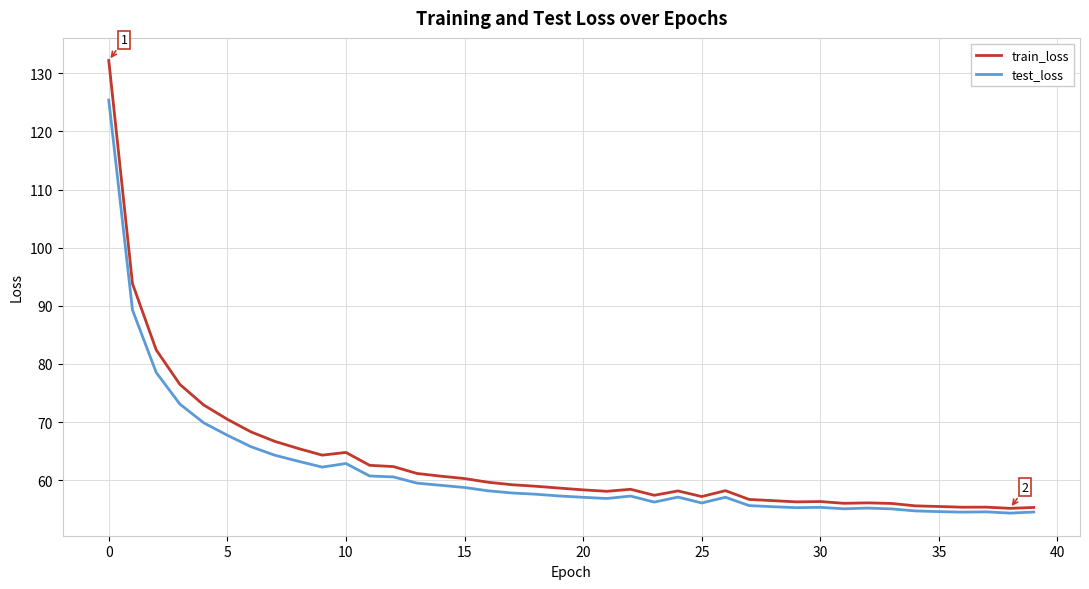

What is the maximum value for train_loss?

132.2